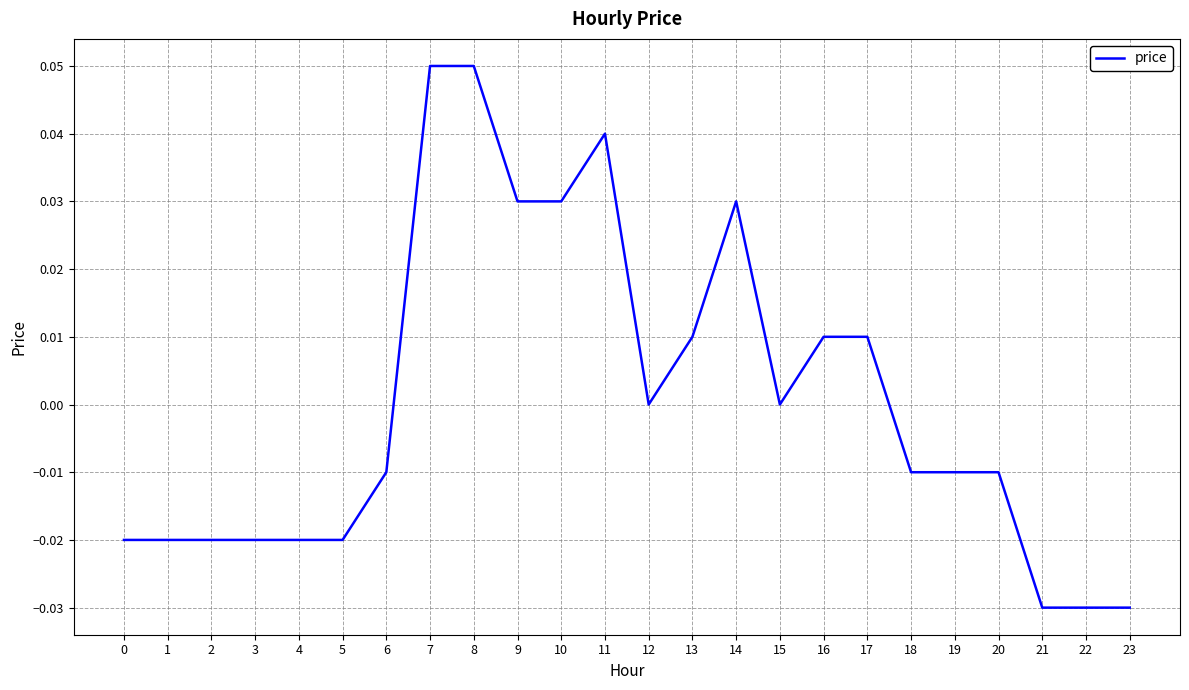

Count the number of categories in the chart.

24